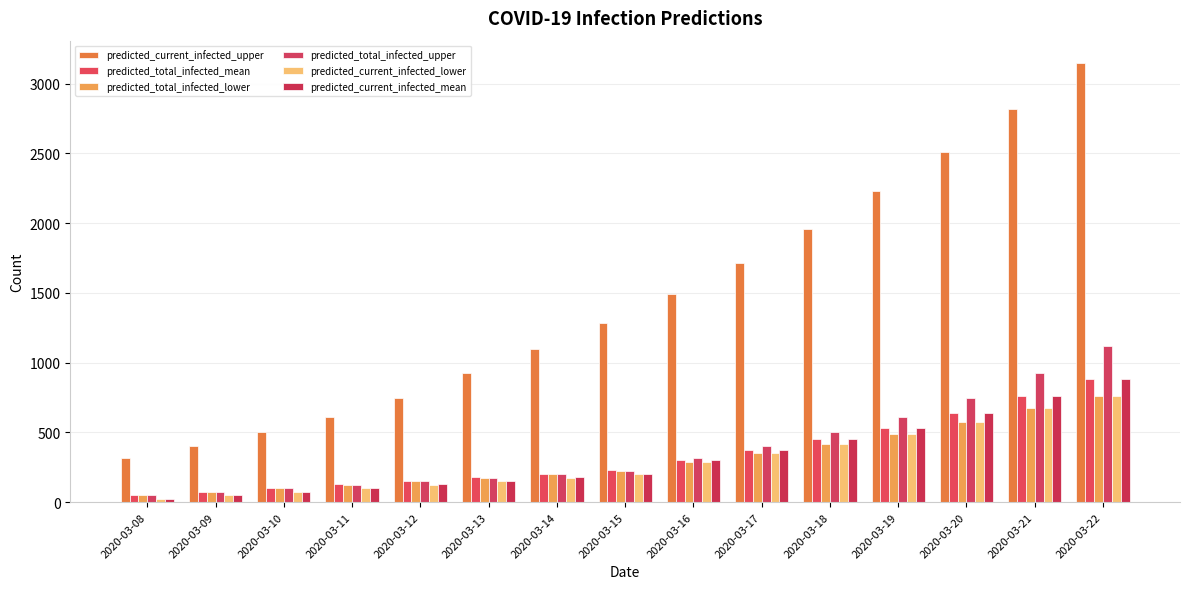

What is the highest value of the predicted_total_infected_upper series?

1121